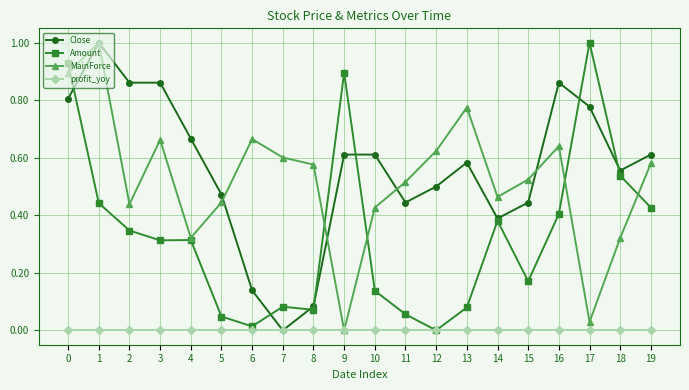

True or false: MainForce has more than 2 interior local peaks.

True